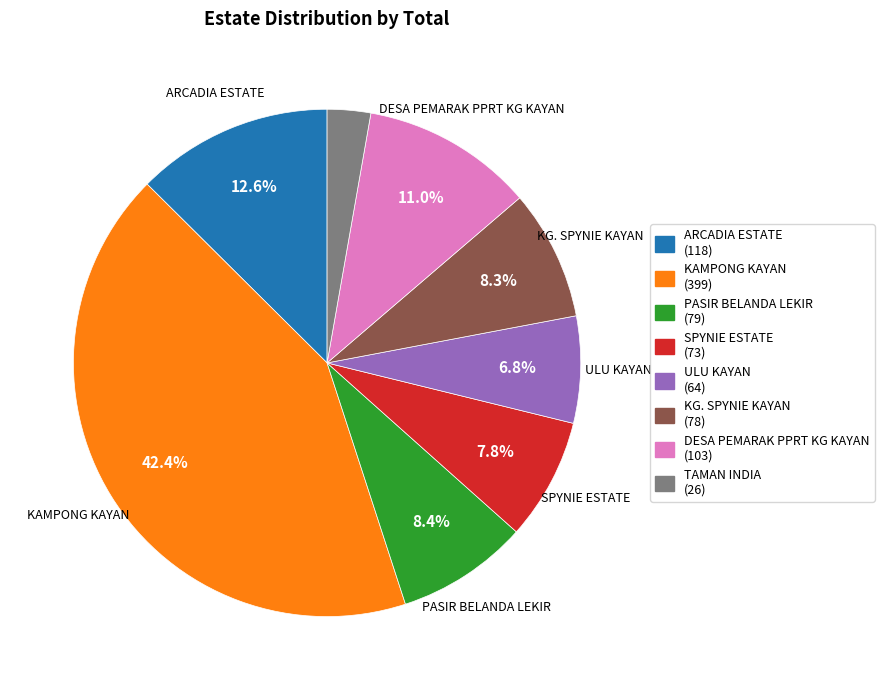

Approximately how many times larger is the value at ARCADIA ESTATE (118) compared to KG. SPYNIE KAYAN (78)?

1.5